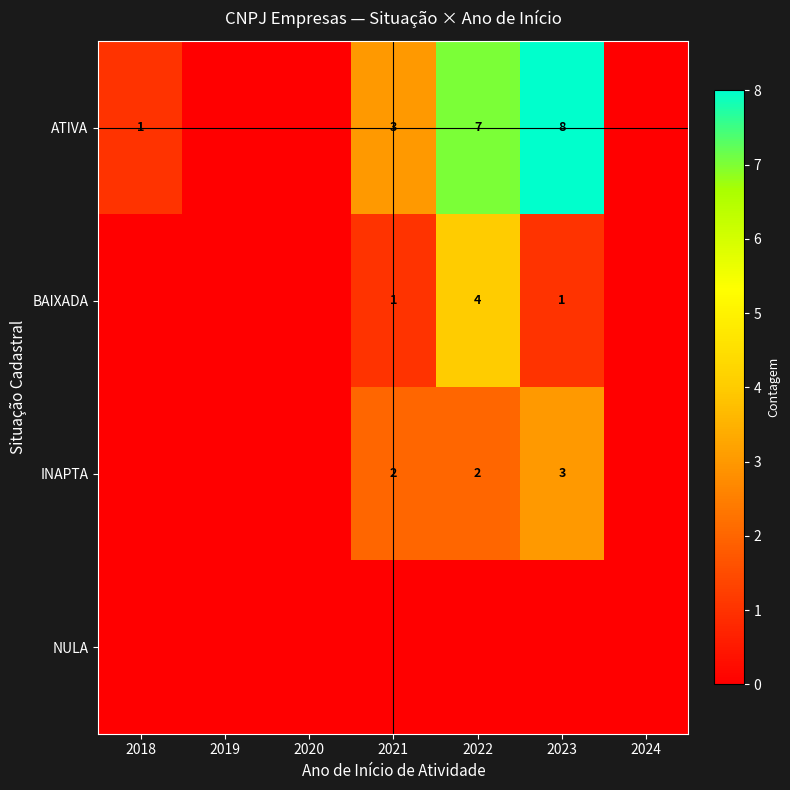

The ATIVA series shows 3 at 2021. True or false?

True